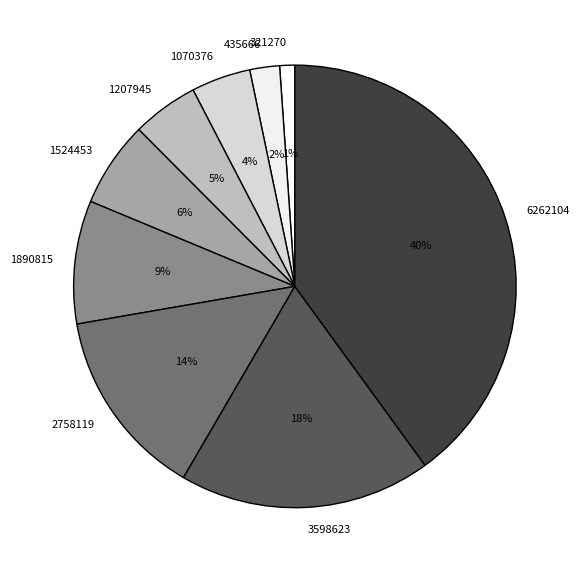

How many segments does this pie chart have?

9